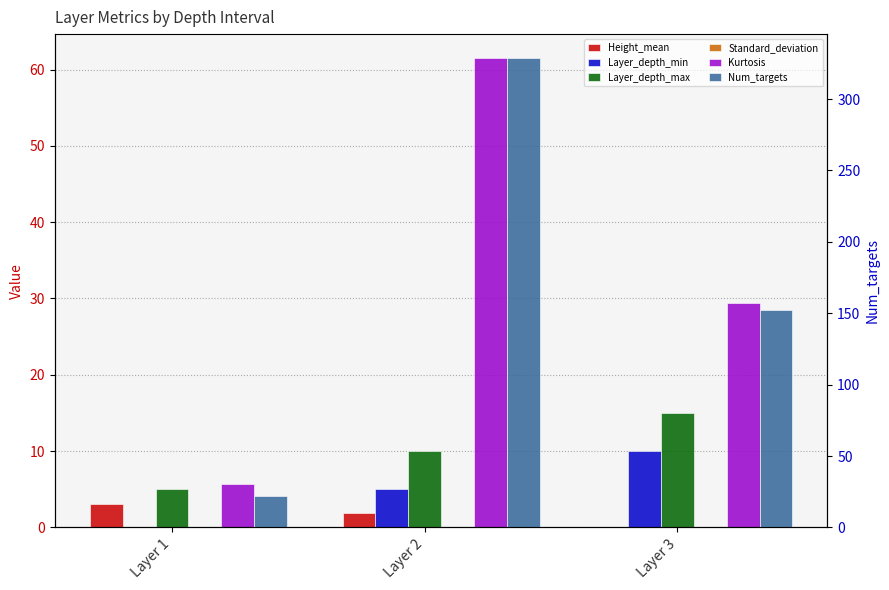

Which series has the largest range (max minus min)?

Num_targets